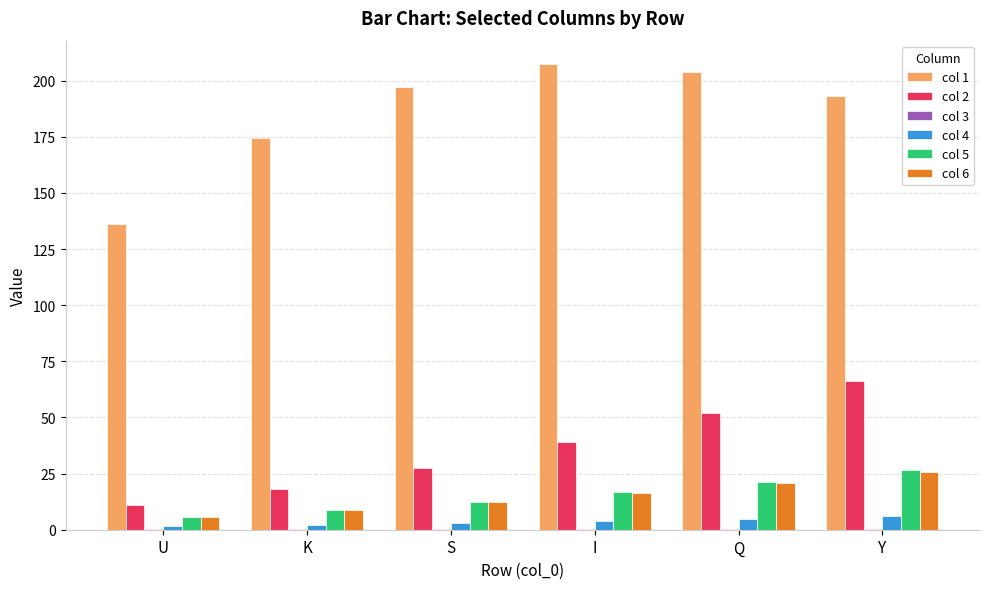

What is the sum of all col 4 values?

21.1